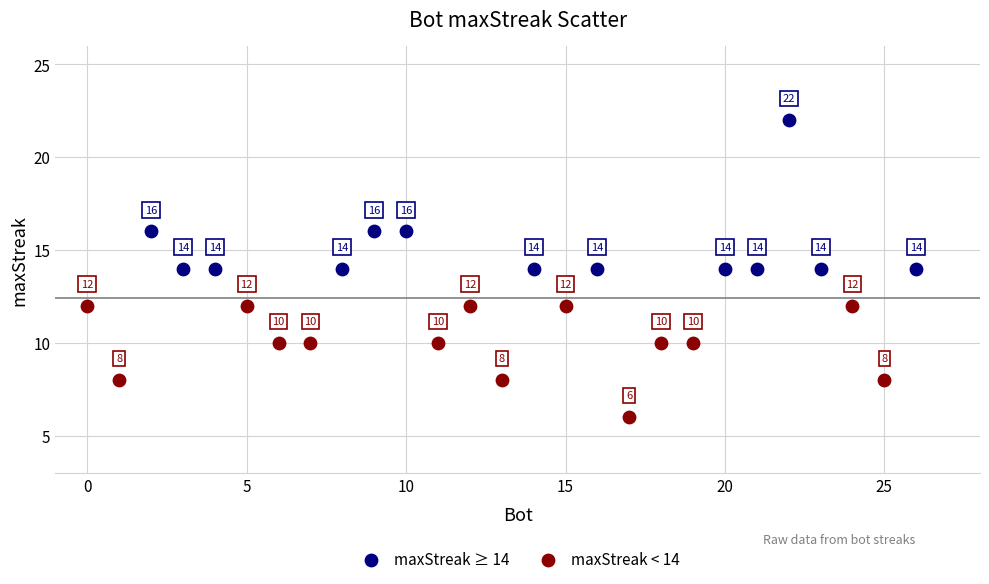

Which series reaches the minimum Y coordinate?

maxStreak < 14